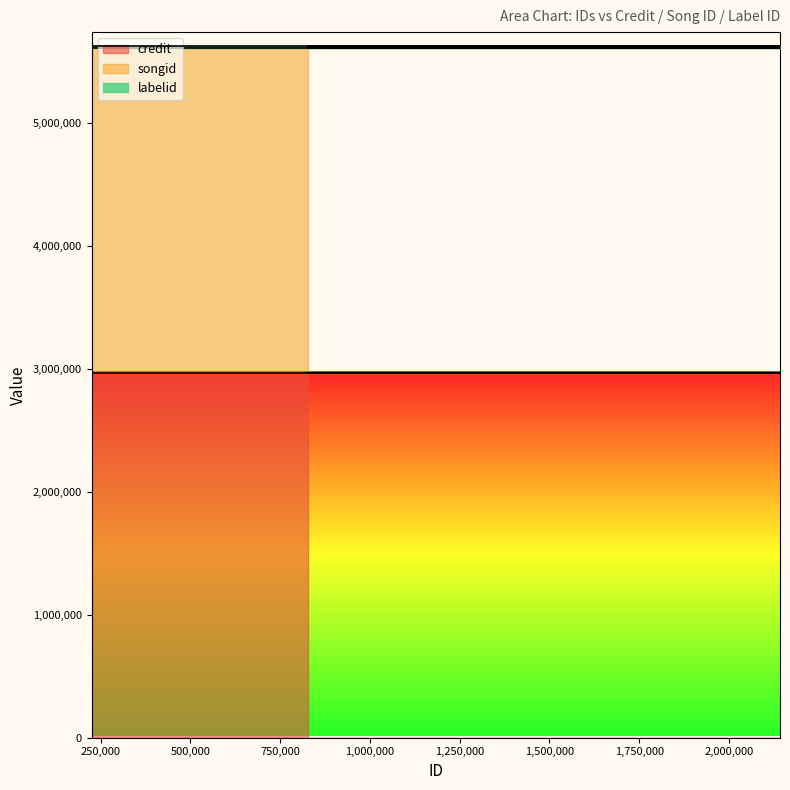

What is the value of the songid point at the 4th from the left?

2644206